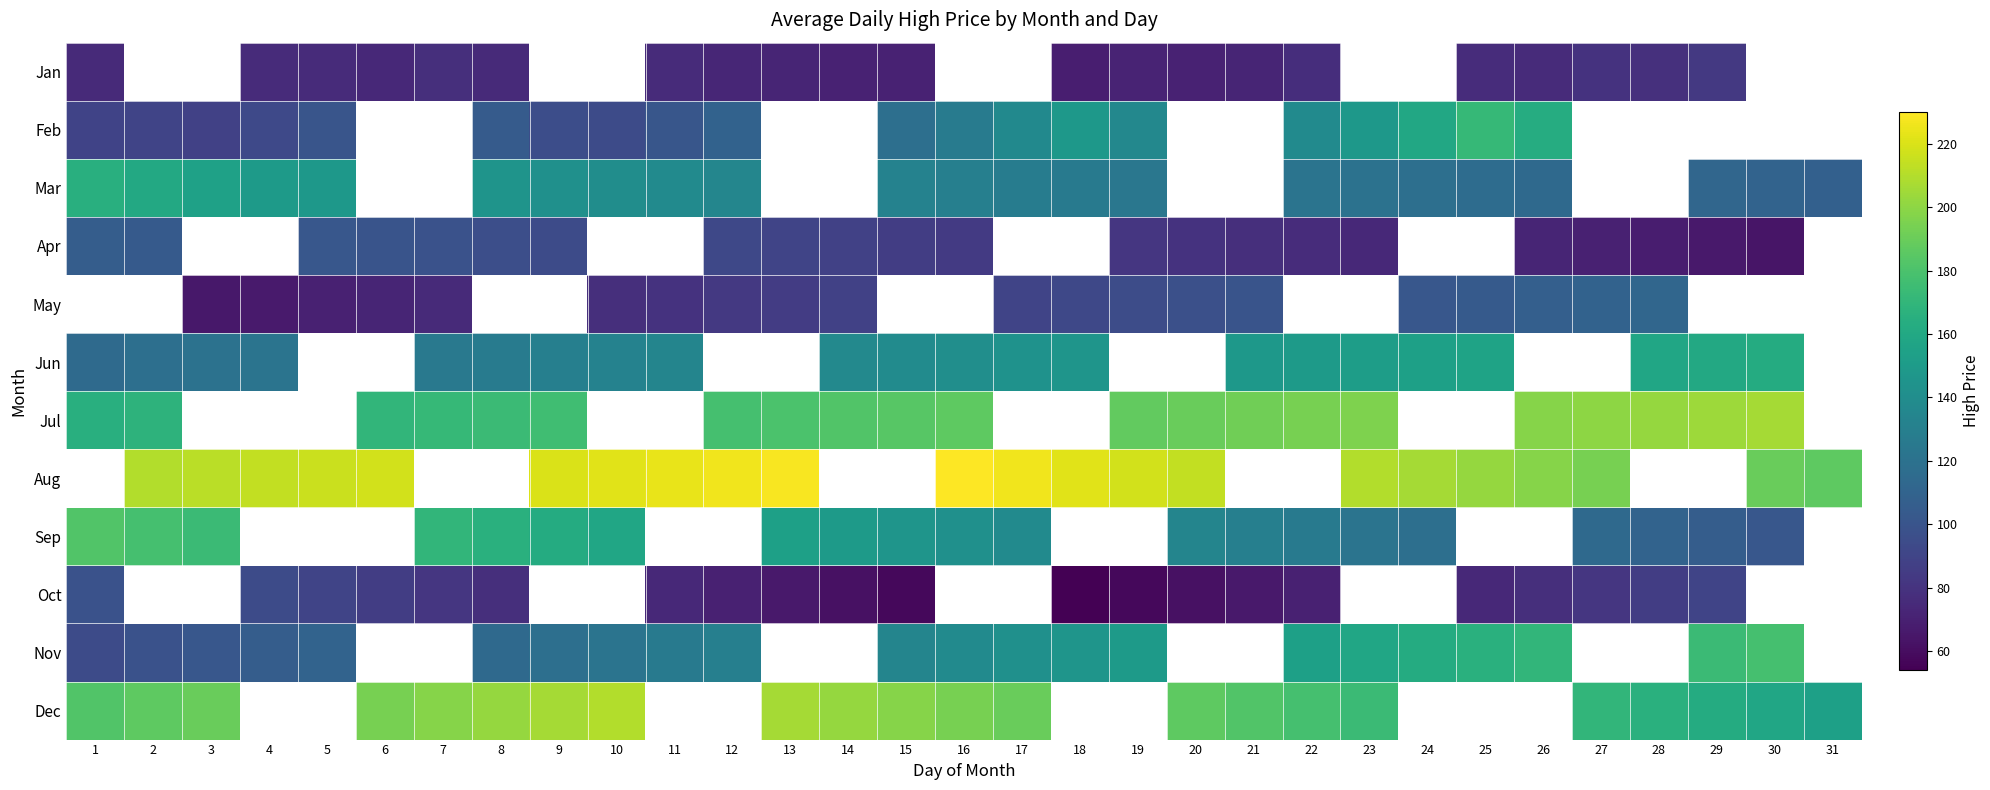

At how many categories does at least one series exceed 89?

31